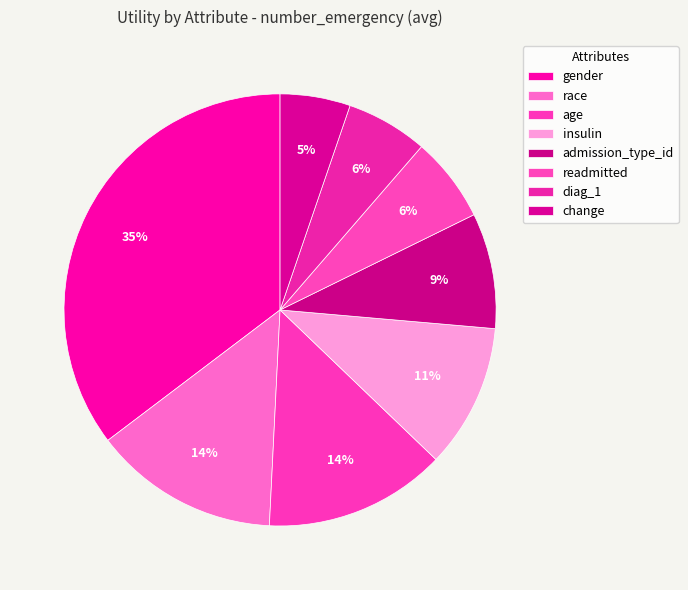

What percentage is the admission_type_id slice, to the nearest percent?

9%